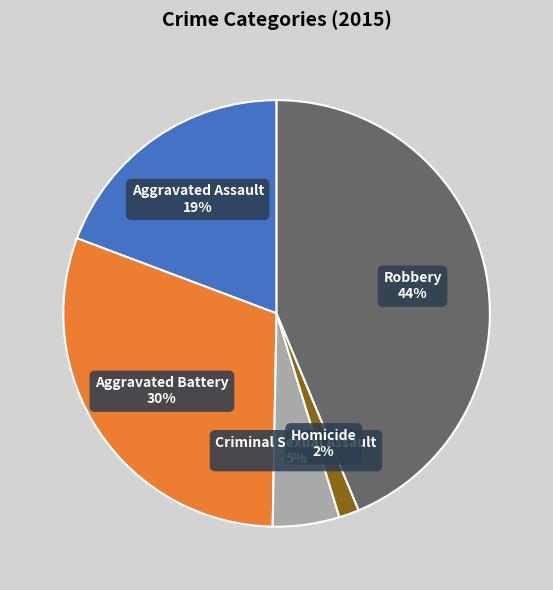

Is Aggravated Battery the majority of the pie?

No